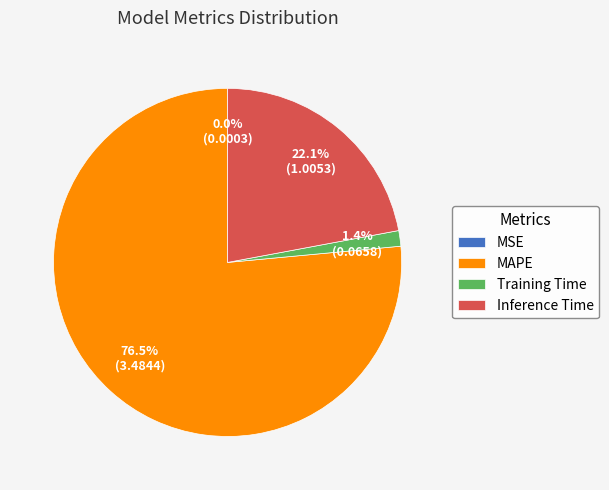

Which has a higher value, Inference Time or MAPE?

MAPE